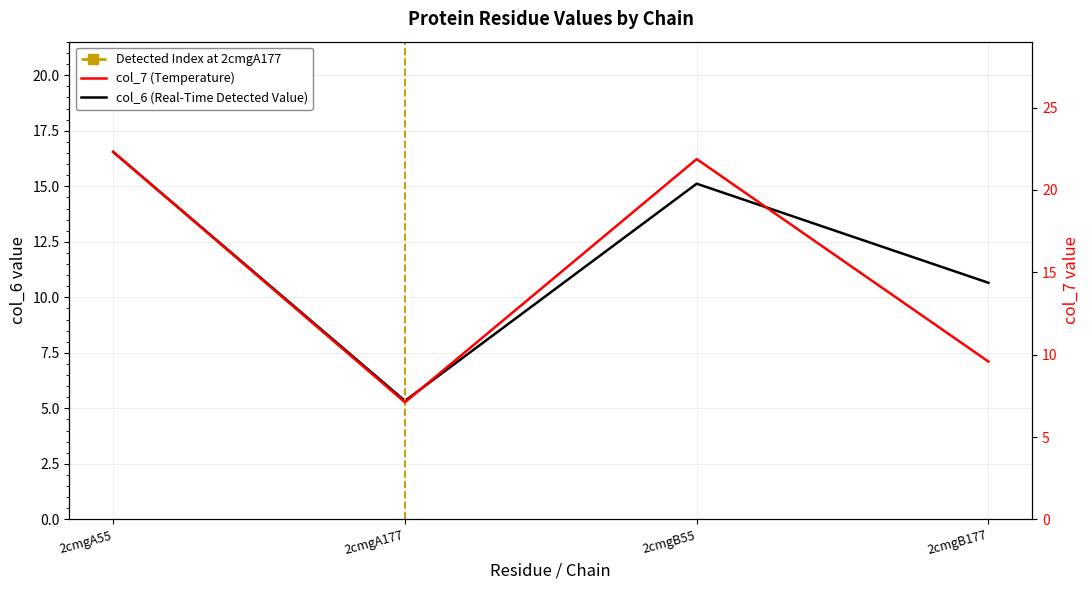

True or false: col_7 has a value of 21.9 at 2cmgB55.

True